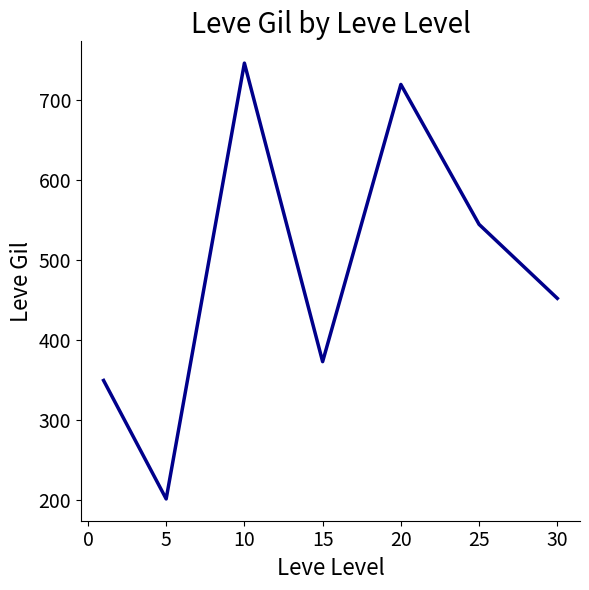

What is the maximum value shown in the chart?

746.7